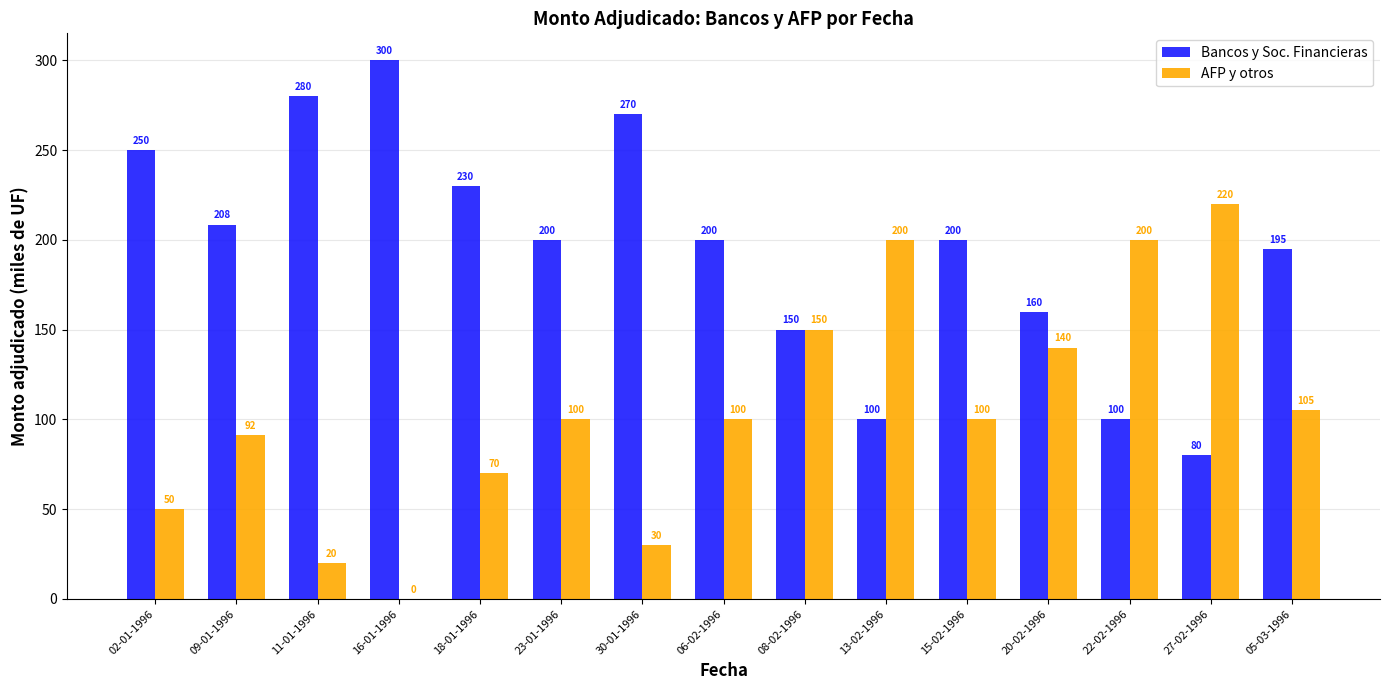

Where is AFP y otros nearest to the value 110?

05-03-1996